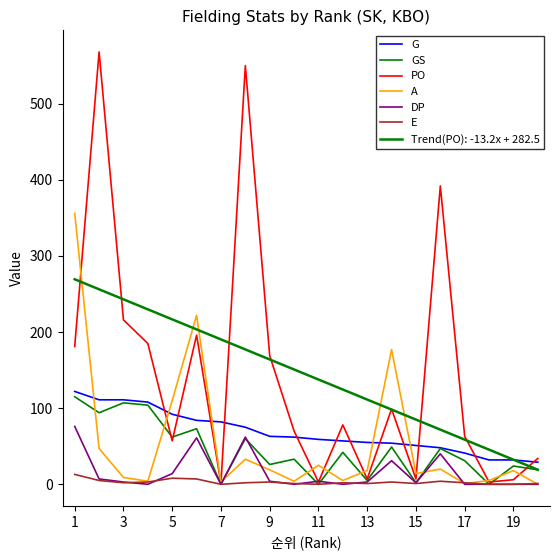

Does the chart have visible grid lines?

No